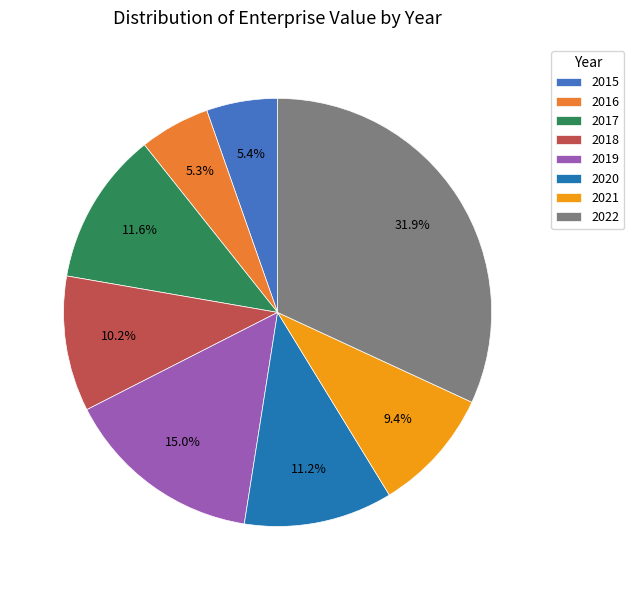

How many segments does this pie chart have?

8